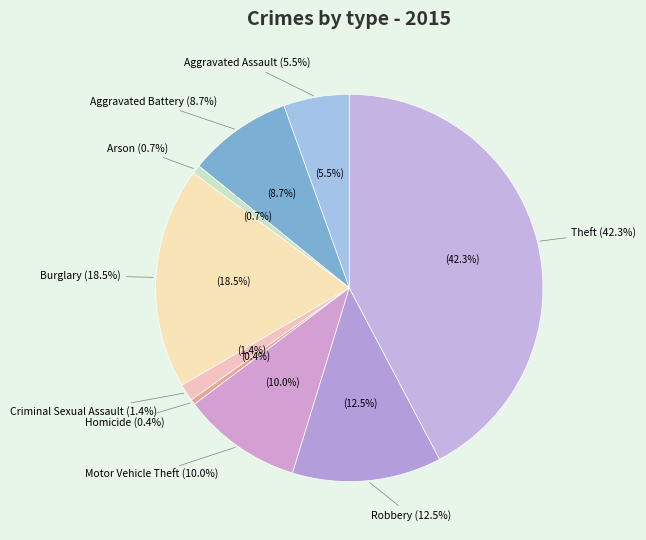

To the nearest percent, what is the average slice percentage?

11%